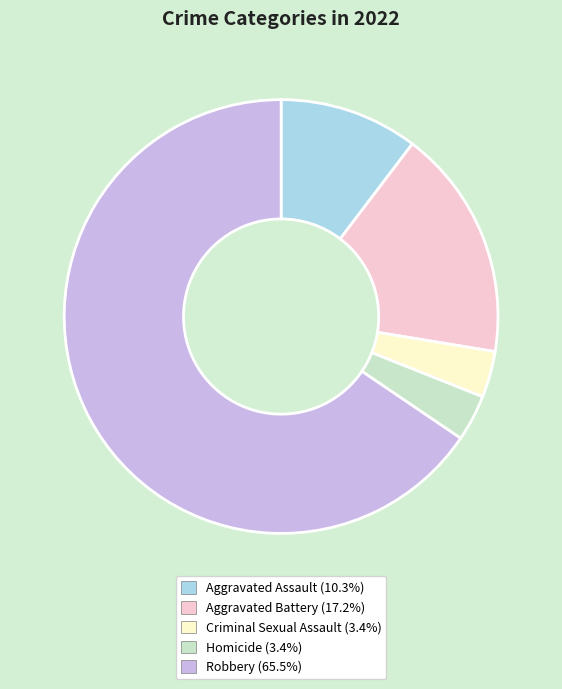

True or false: Robbery accounts for 66% of the total.

True